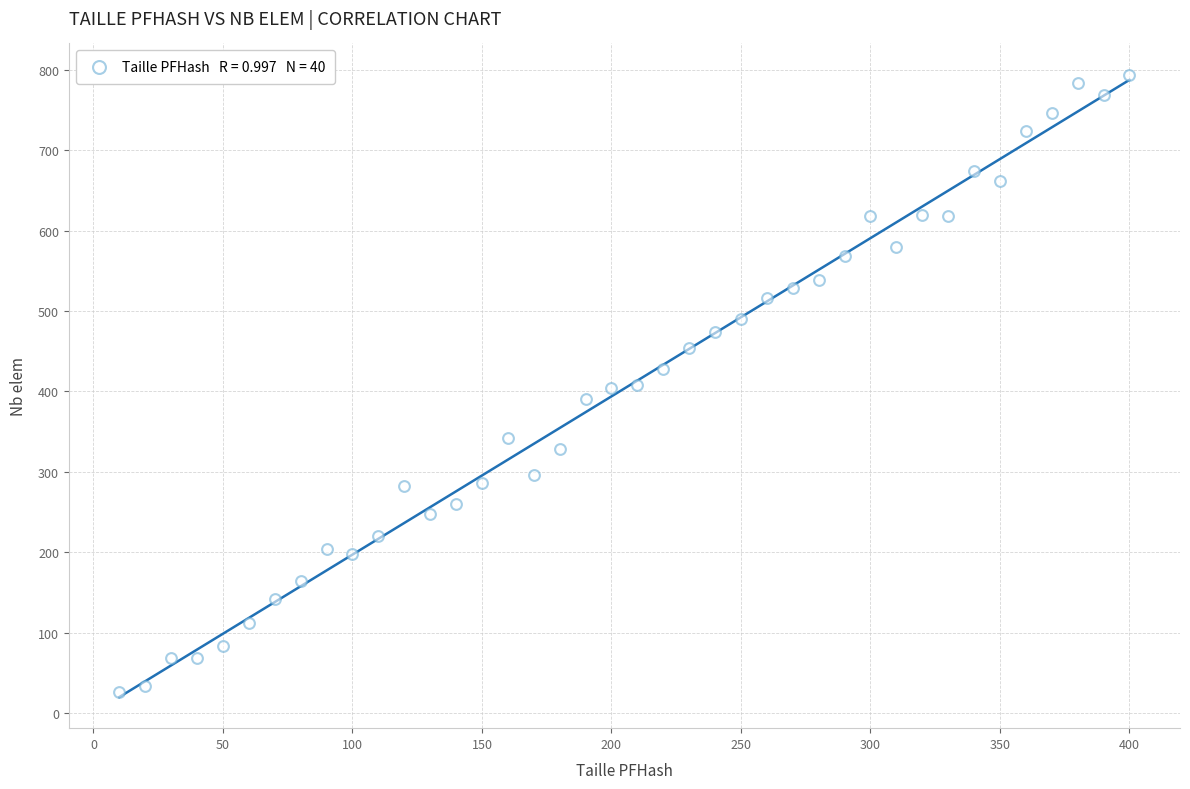

What is the range of Y values (max minus min)?

768